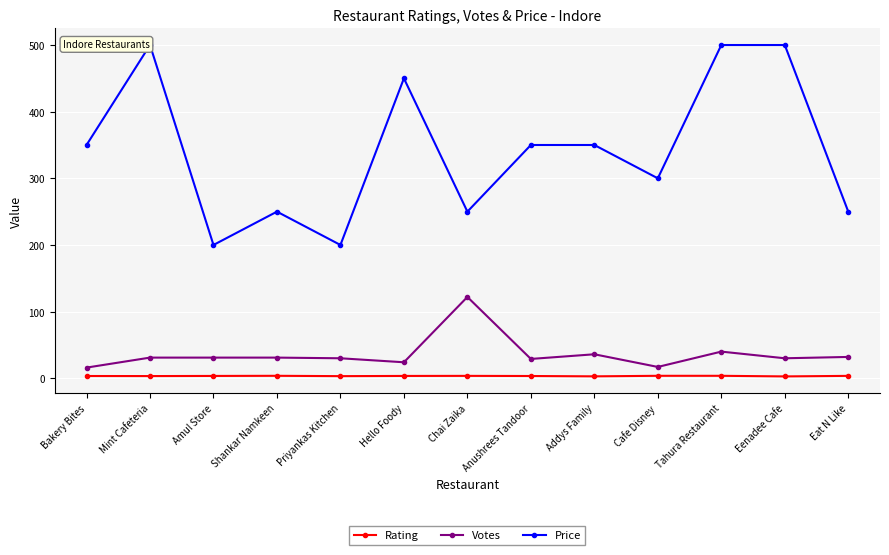

Is the value of Rating at Eat N Like greater than the value of Price at Hello Foody?

No